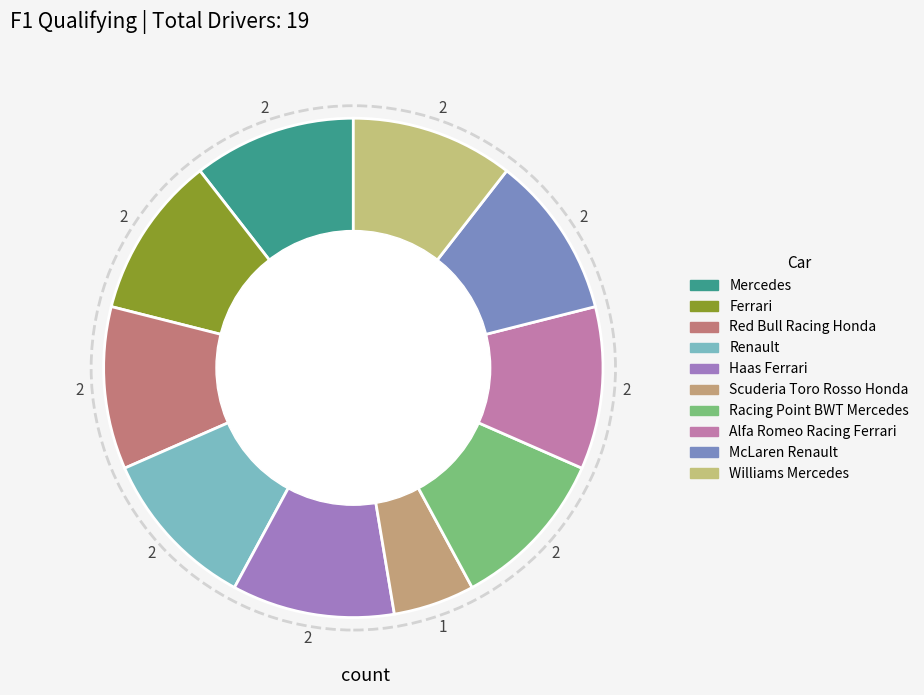

Is there a majority slice in this chart?

No